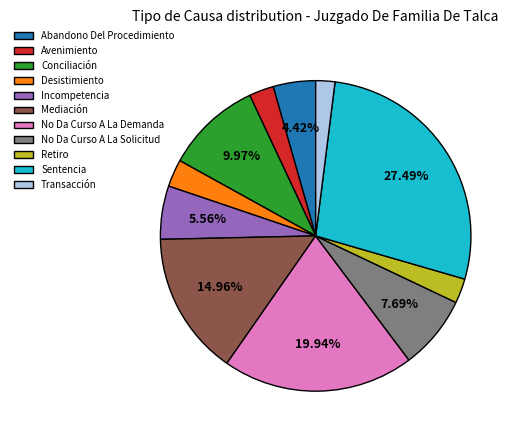

To the nearest percent, what is the average slice percentage?

9%